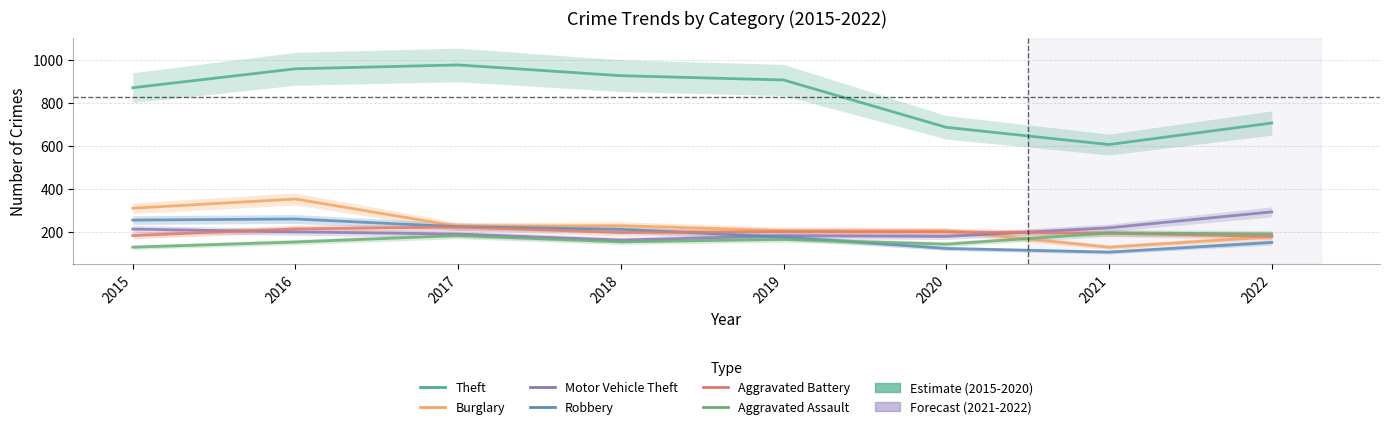

Is the value of Motor Vehicle Theft at 2018 greater than the value of Aggravated Battery at 2018?

No